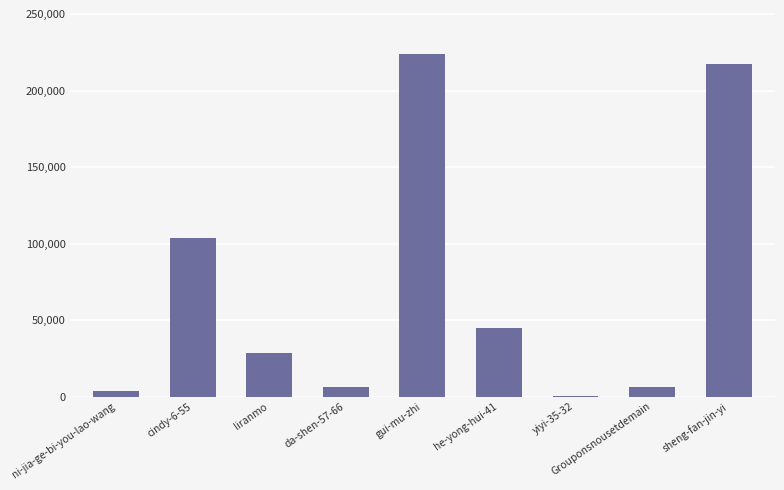

Which category has the highest value across all series?

gui-mu-zhi